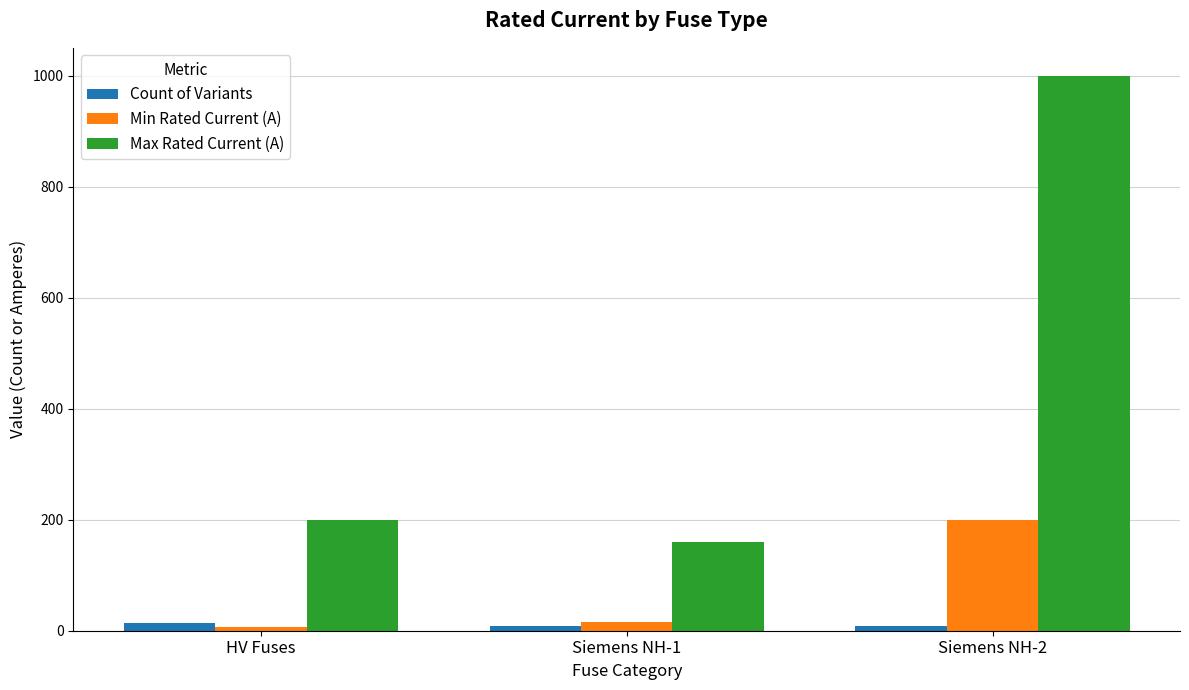

The value of Count of Variants at Siemens NH-2 is 9.0. True or false?

True